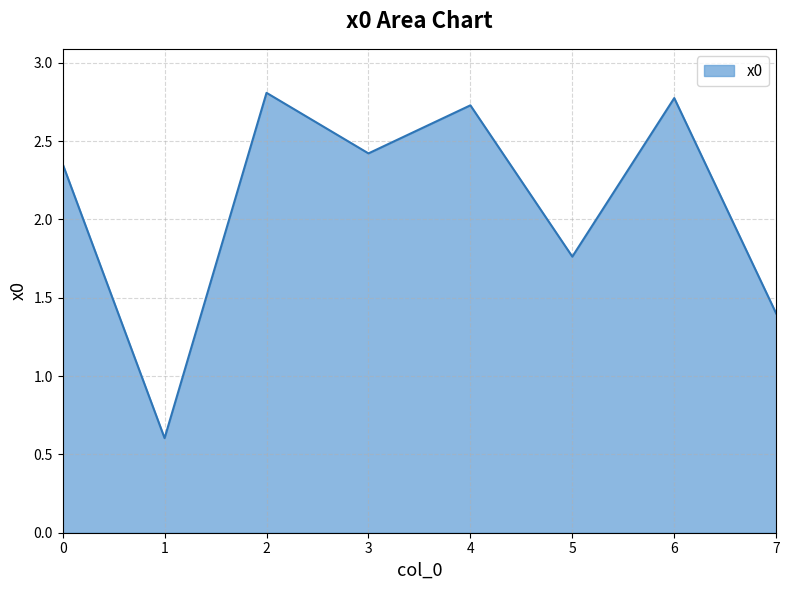

Approximately how many times larger is the value at 4 compared to 7?

1.9